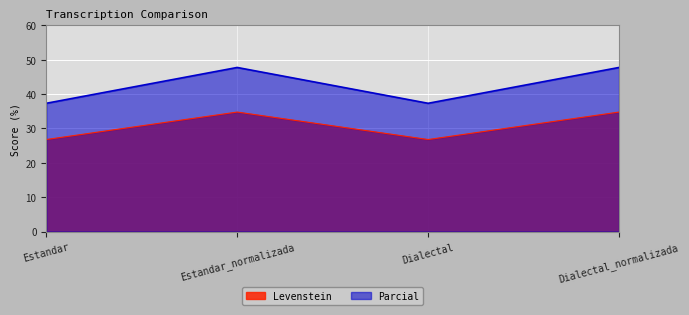

Which series has the largest range (max minus min)?

Parcial